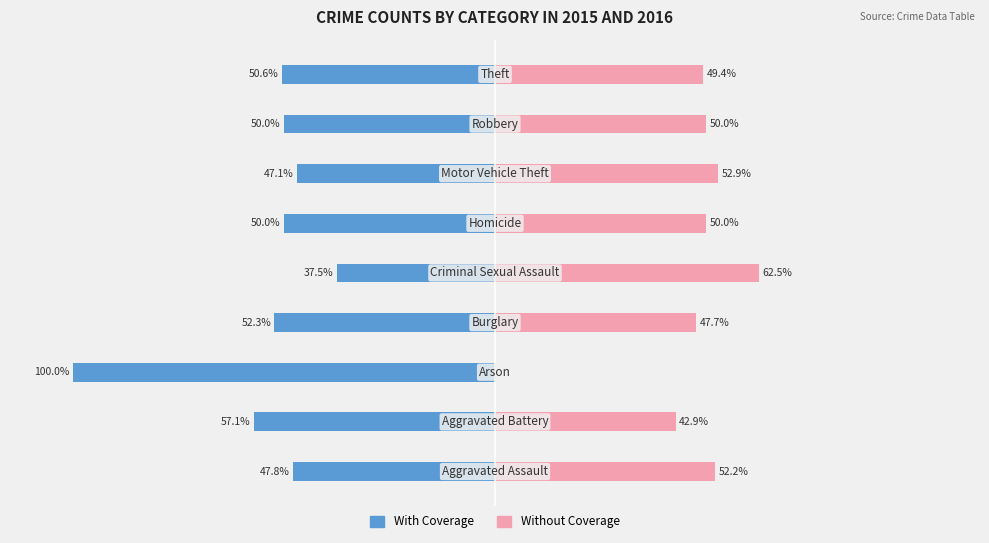

At how many categories does at least one series exceed 43?

7